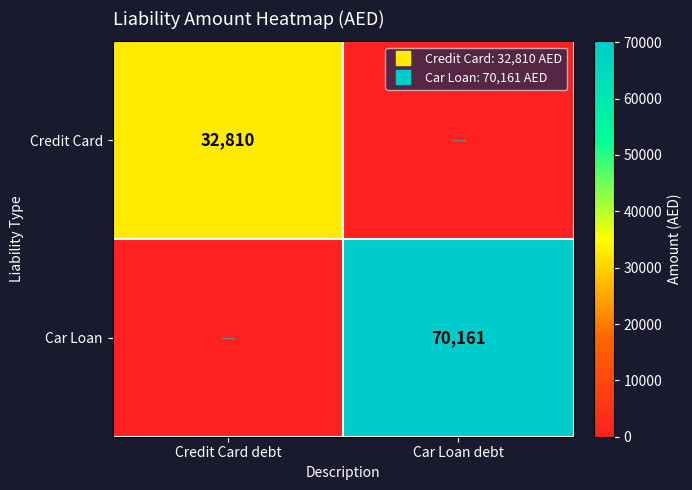

Rank the series at Credit Card debt from lowest to highest value.

Car Loan, Credit Card